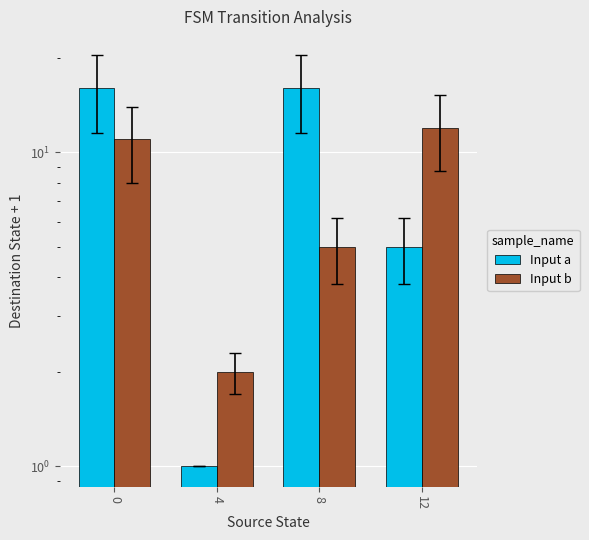

Reading right to left, transcribe all the data shown in this chart.

Input a: 5	16	1	16
Input b: 12	5	2	11